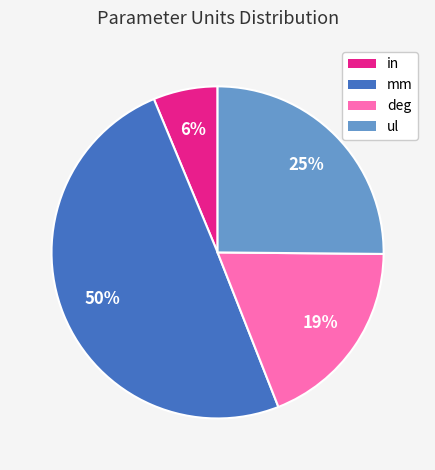

Is there any slice that represents more than half of the pie?

No